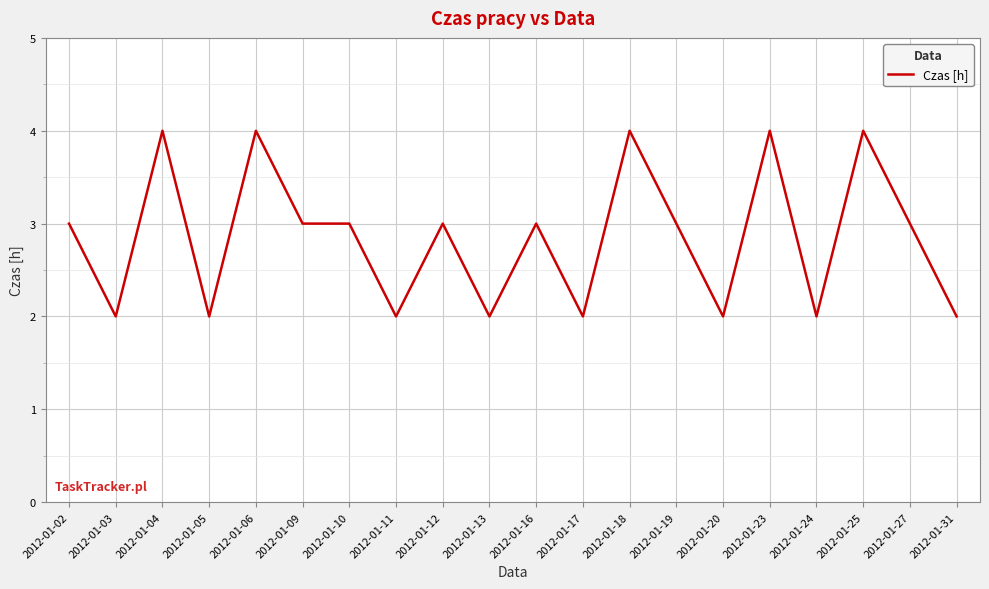

Between 2012-01-05 and 2012-01-16, which is larger?

2012-01-16